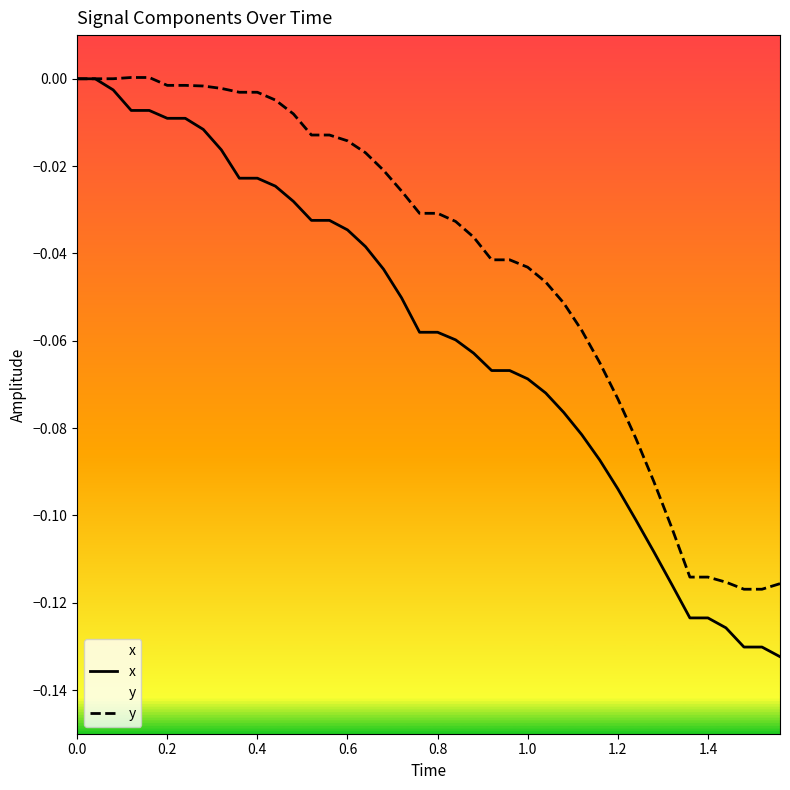

Rank the series by their average value, from highest to lowest.

y, x